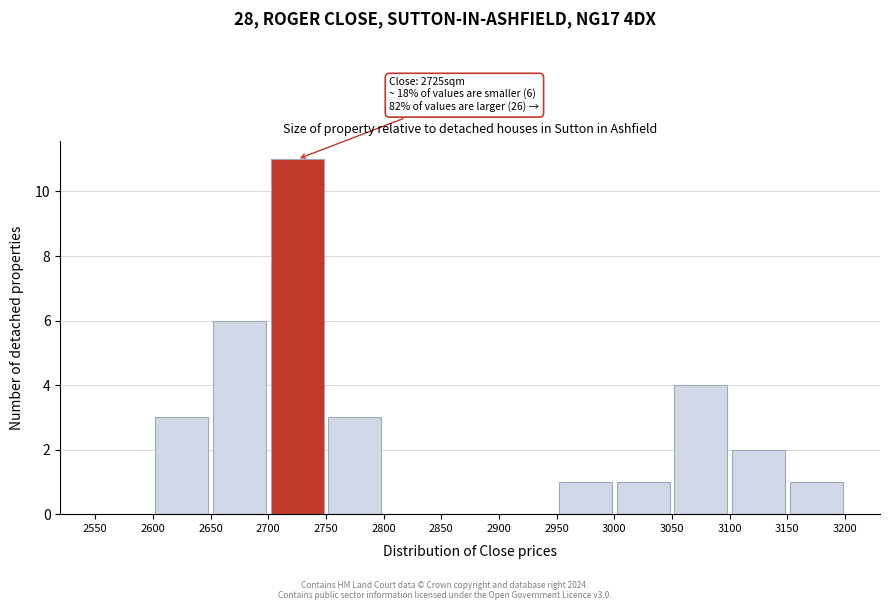

Which range on the x-axis has the tallest bar?

2700 to 2750